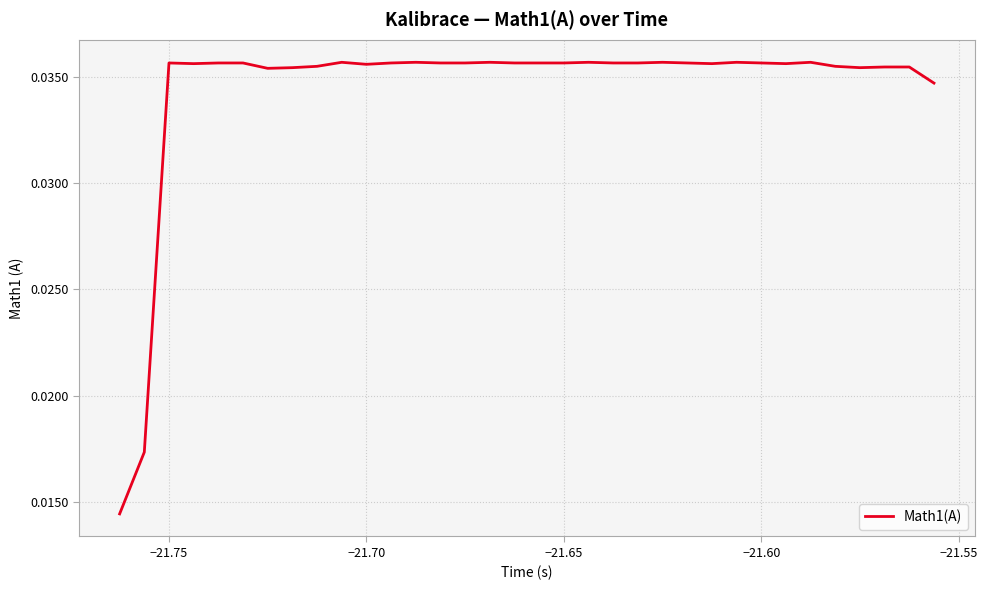

How many interior local peaks (higher than both neighbors) does the data have?

8